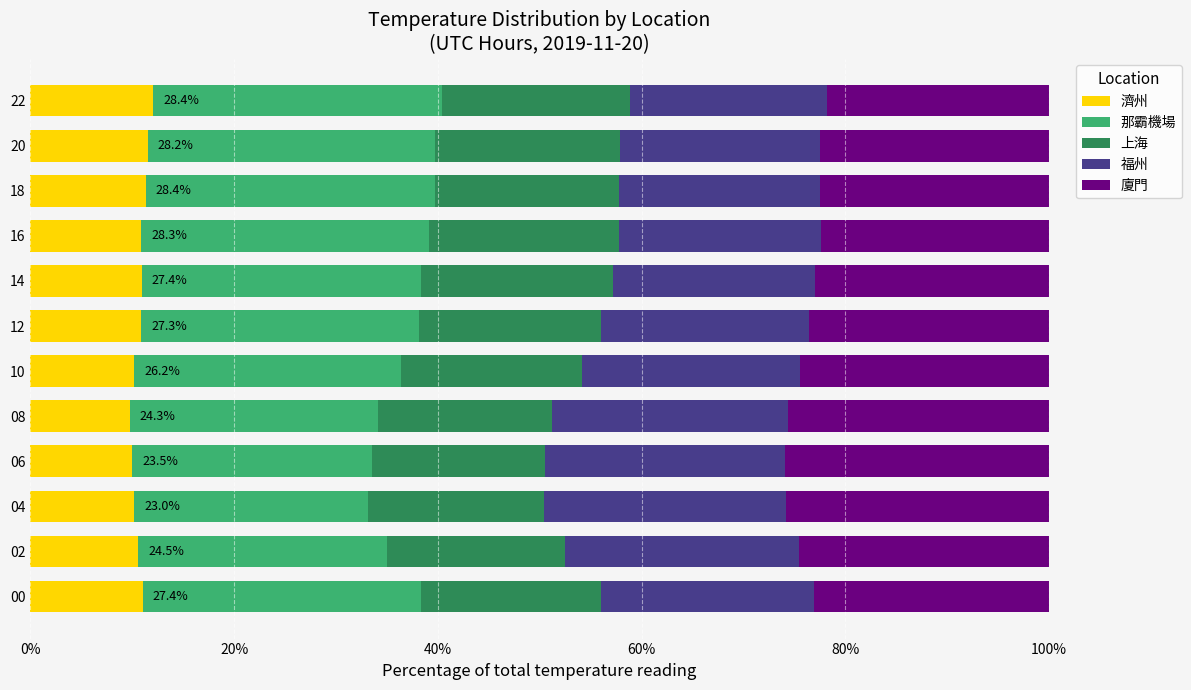

What is the total value across all series at 04?

100.0